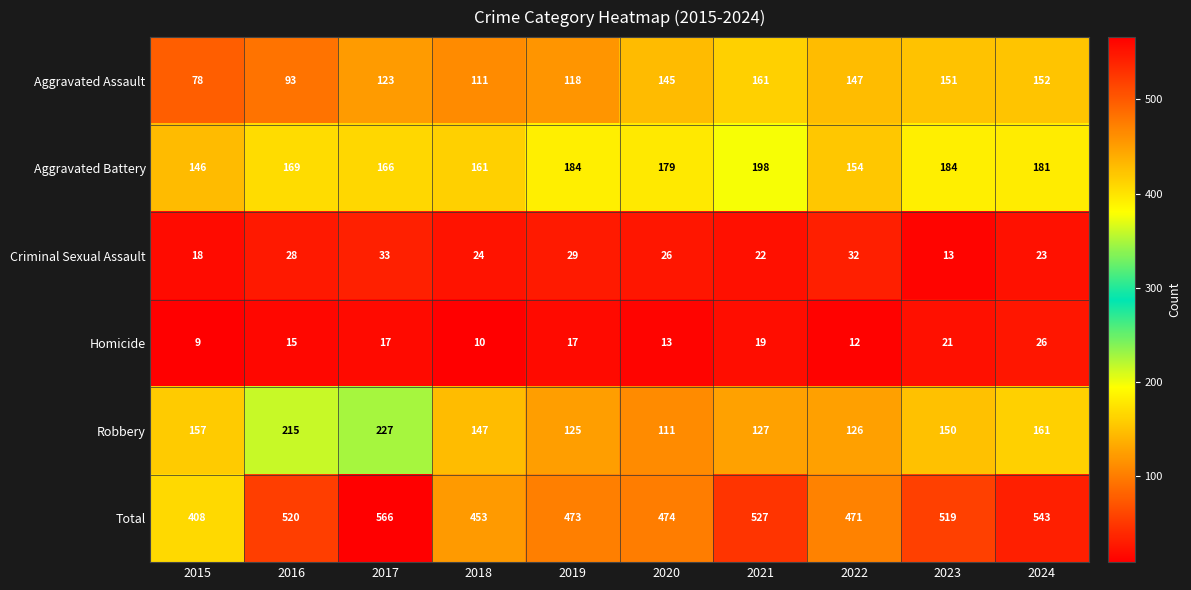

What is the difference between the maximum and second lowest values in the Aggravated Assault series?

68